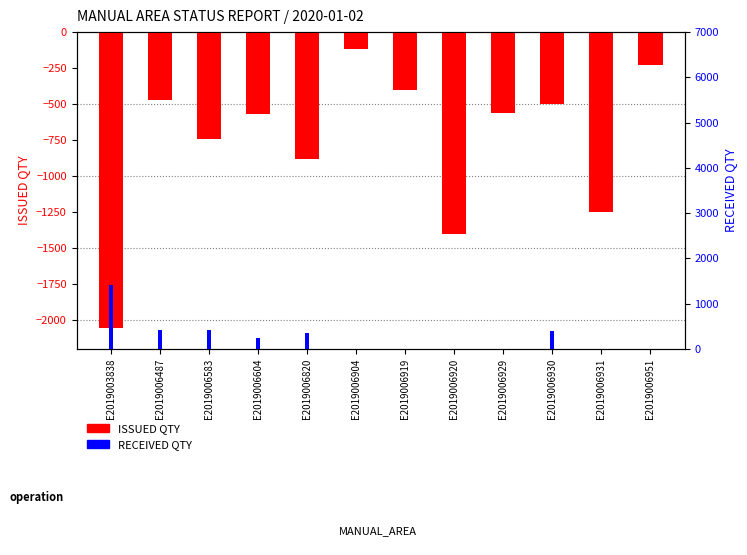

What is the sum of the ISSUED QTY values at E2019006583 and E2019006929?

-1300